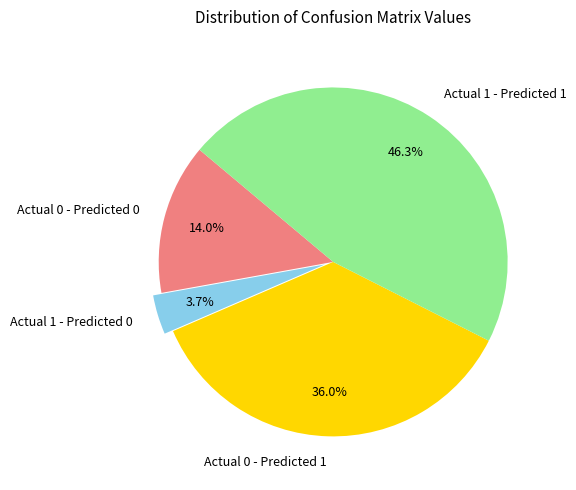

What percentage is the Actual 1 - Predicted 0 slice, to the nearest percent?

4%